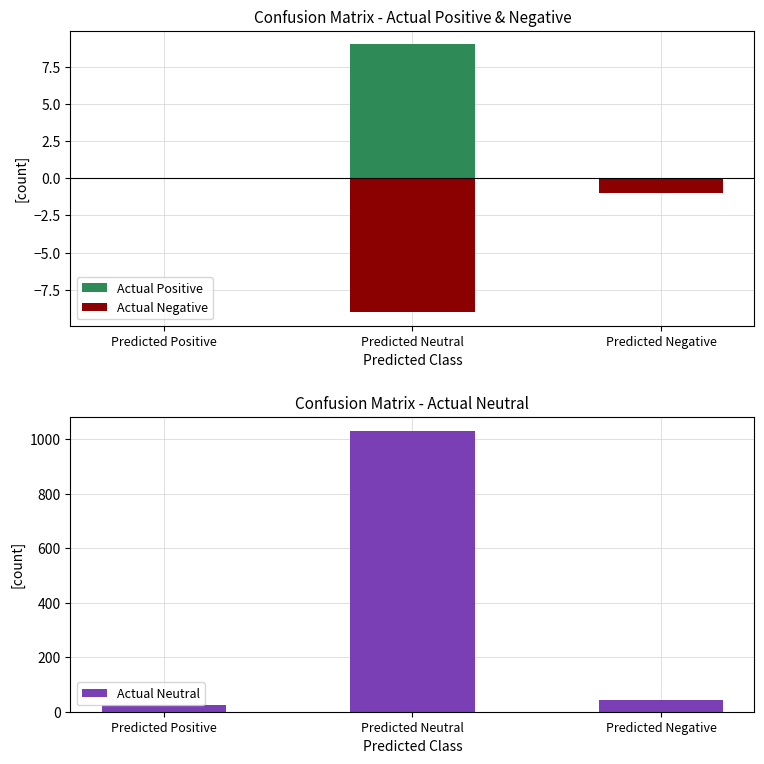

Are the bars grouped side by side (vs. stacked)?

Yes